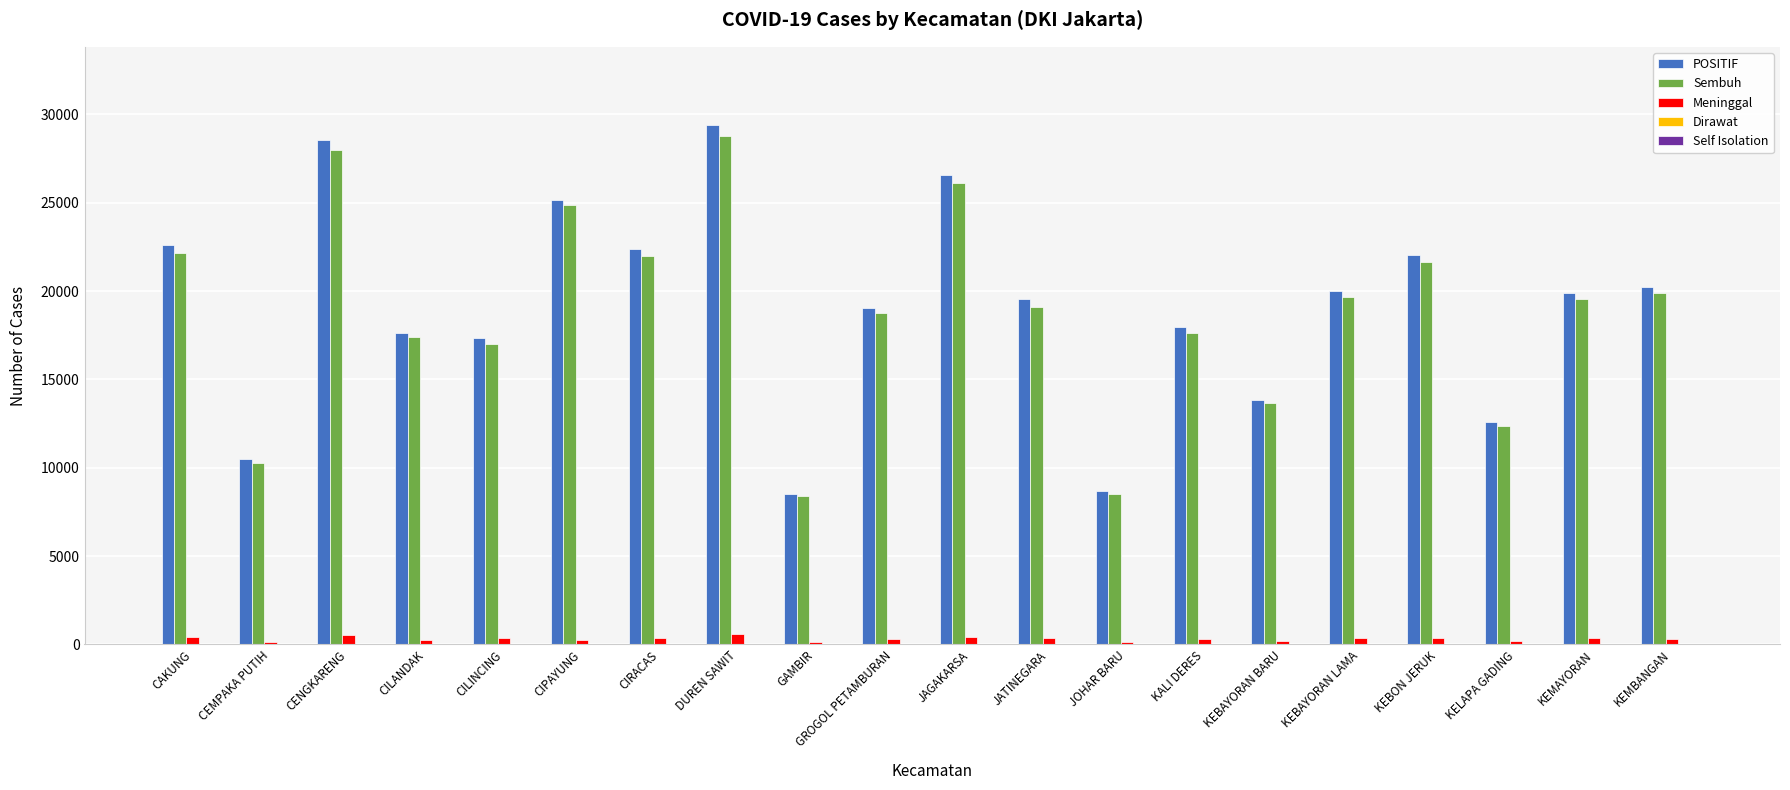

Which series has the largest range (max minus min)?

POSITIF